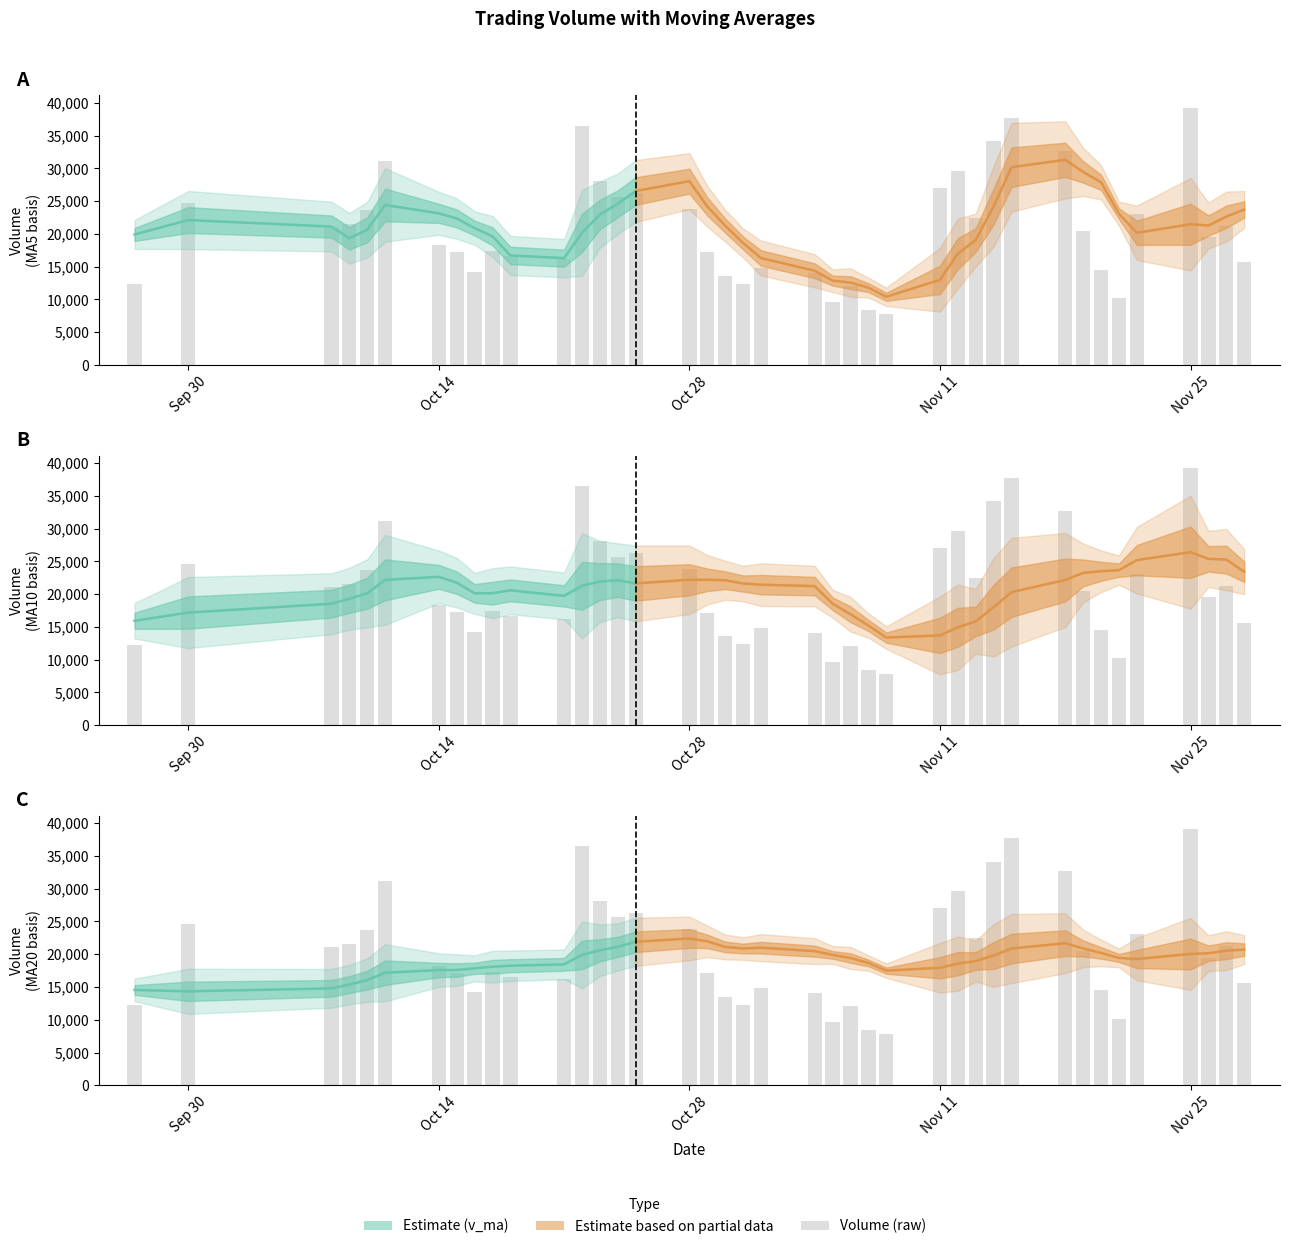

At 32, list the series in order from largest to smallest.

v_ma5, v_ma10, v_ma20, volume